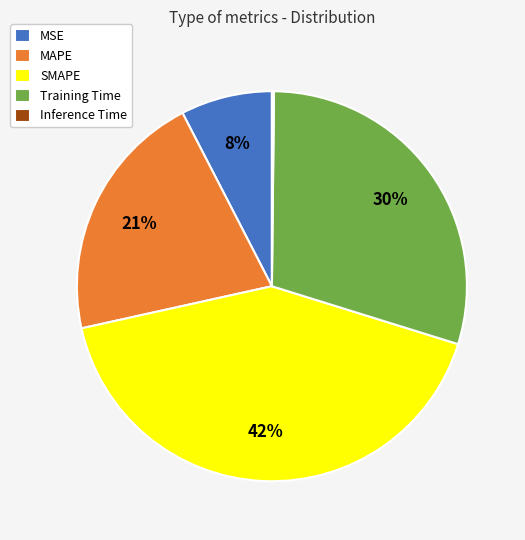

The MAPE slice represents 21% of the pie. True or false?

True